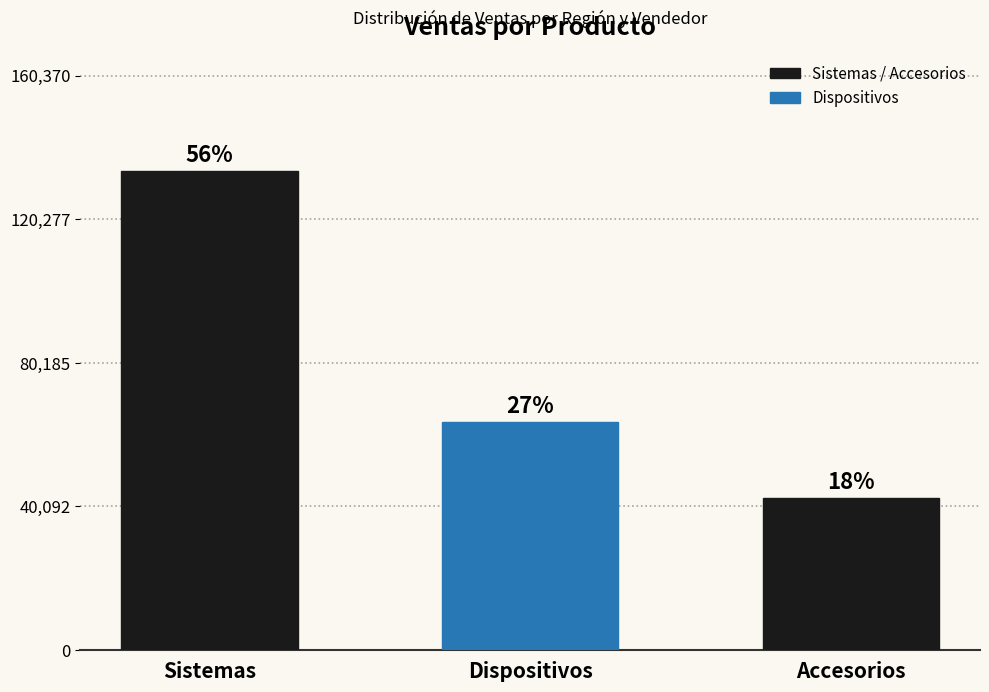

Are the bars grouped side by side (vs. stacked)?

No